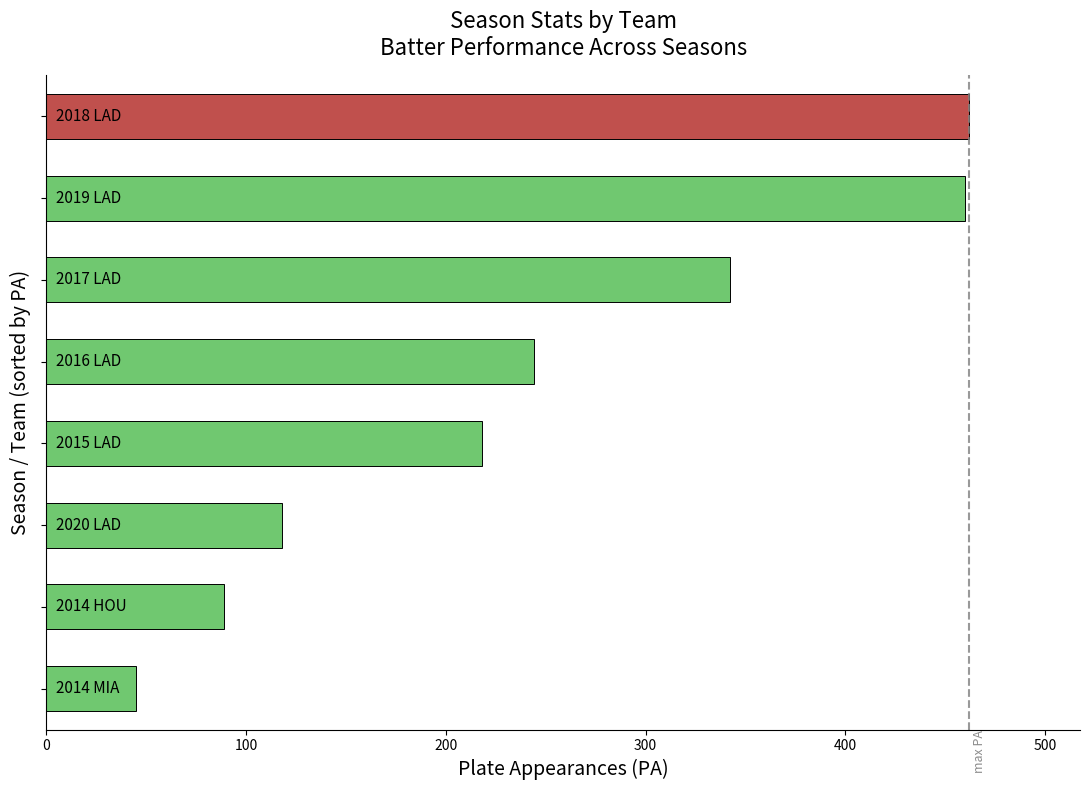

What is the sum of all values?

1978